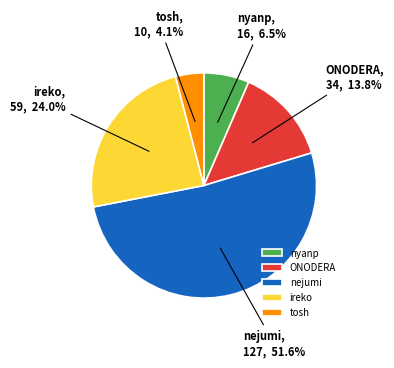

Does ireko represent more than half of the total?

No